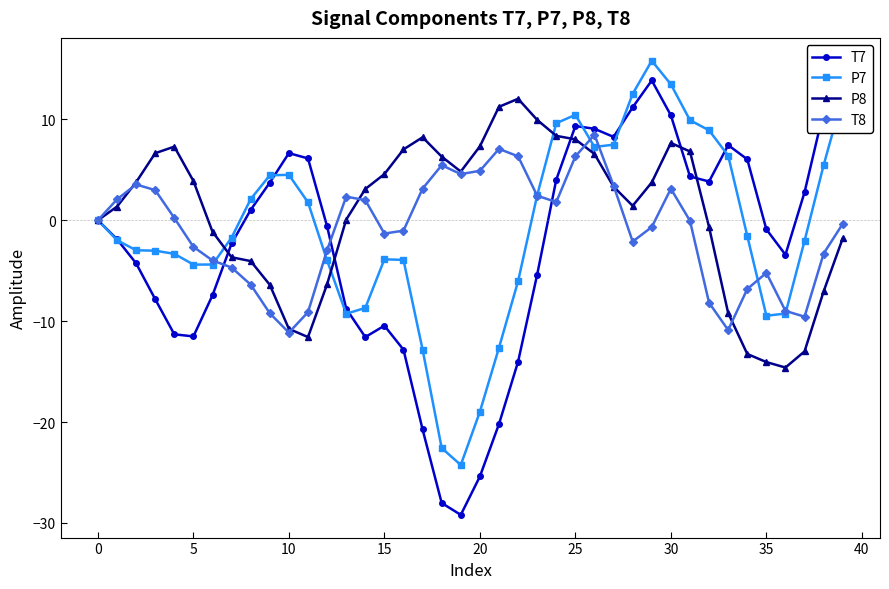

What are all the series names shown in the legend?

T7, P7, P8, T8